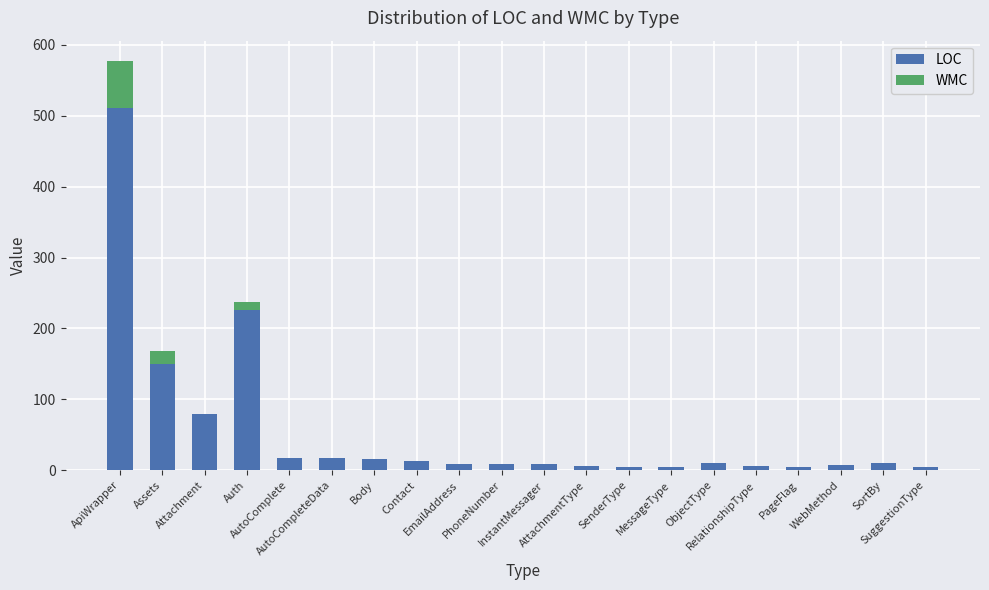

What are all the series names shown in the legend?

LOC, WMC